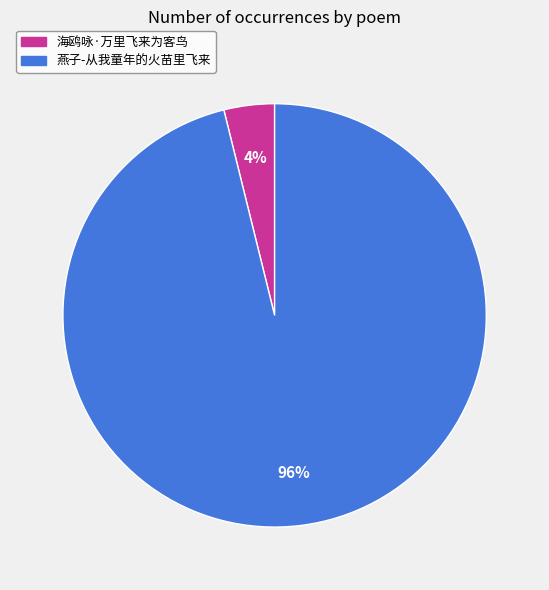

Do 海鸥咏·万里飞来为客鸟 and 燕子-从我童年的火苗里飞来 together represent more than half of the pie?

Yes